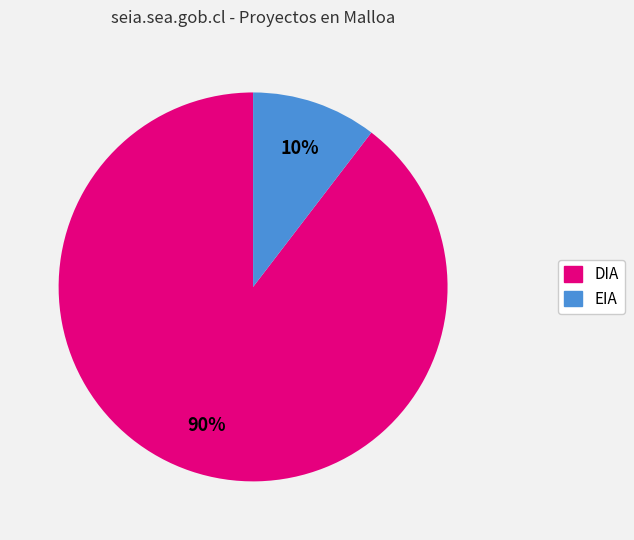

Is the sum of EIA and DIA greater than half?

Yes